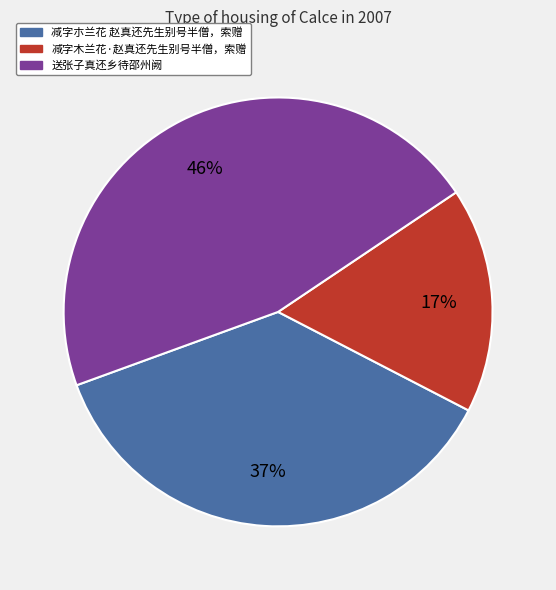

Does 减字朩兰花 赵真还先生别号半僧，索赠 represent more than half of the total?

No